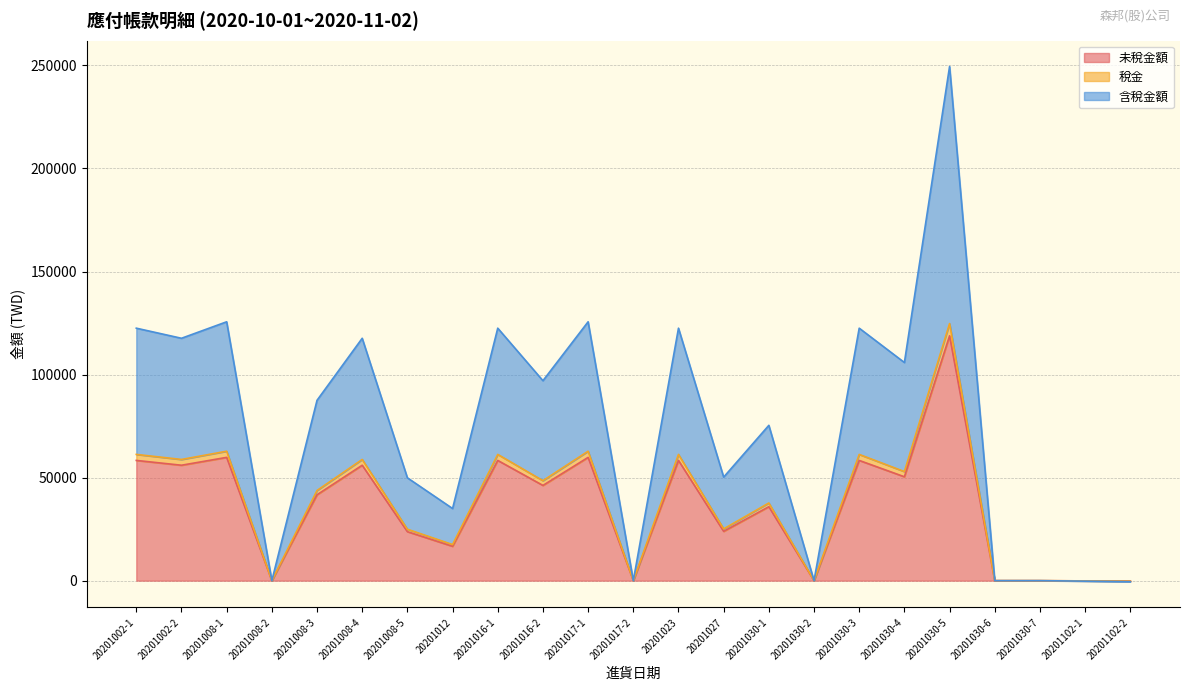

What is the difference between the 未稅金額 values at 20201008-3 and 20201030-4?

8733